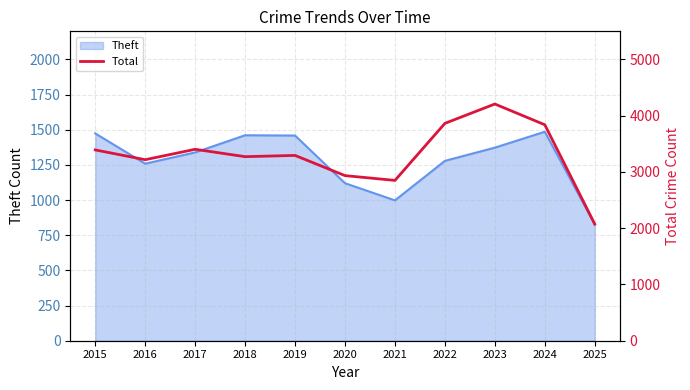

True or false: the data has more than 0 interior local peaks.

True